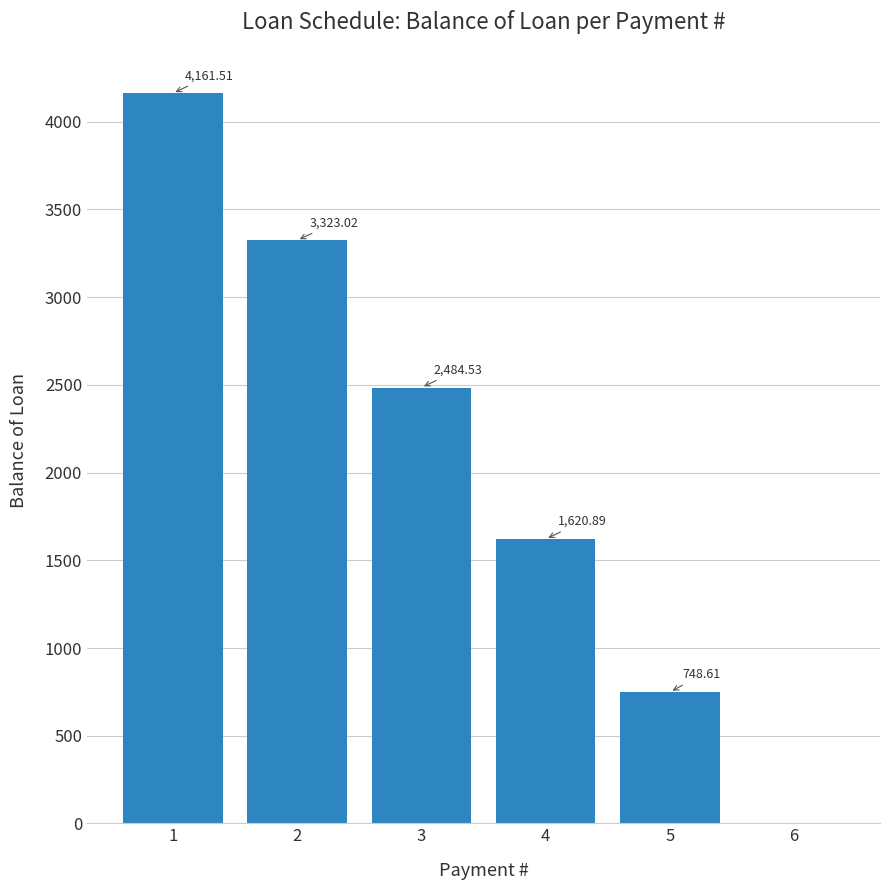

How many positive values are there?

5